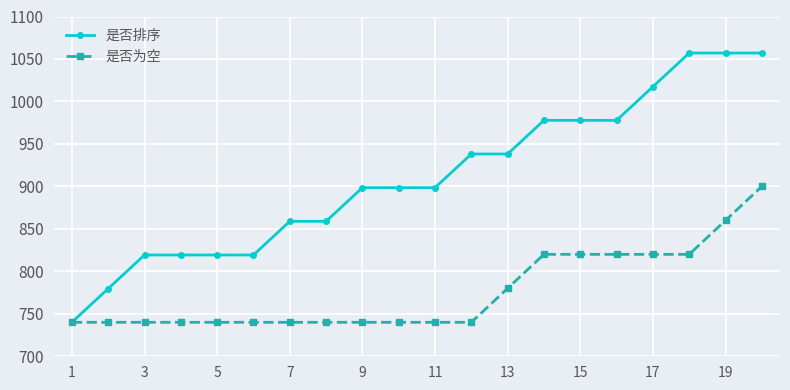

What is the smallest value displayed?

740.0